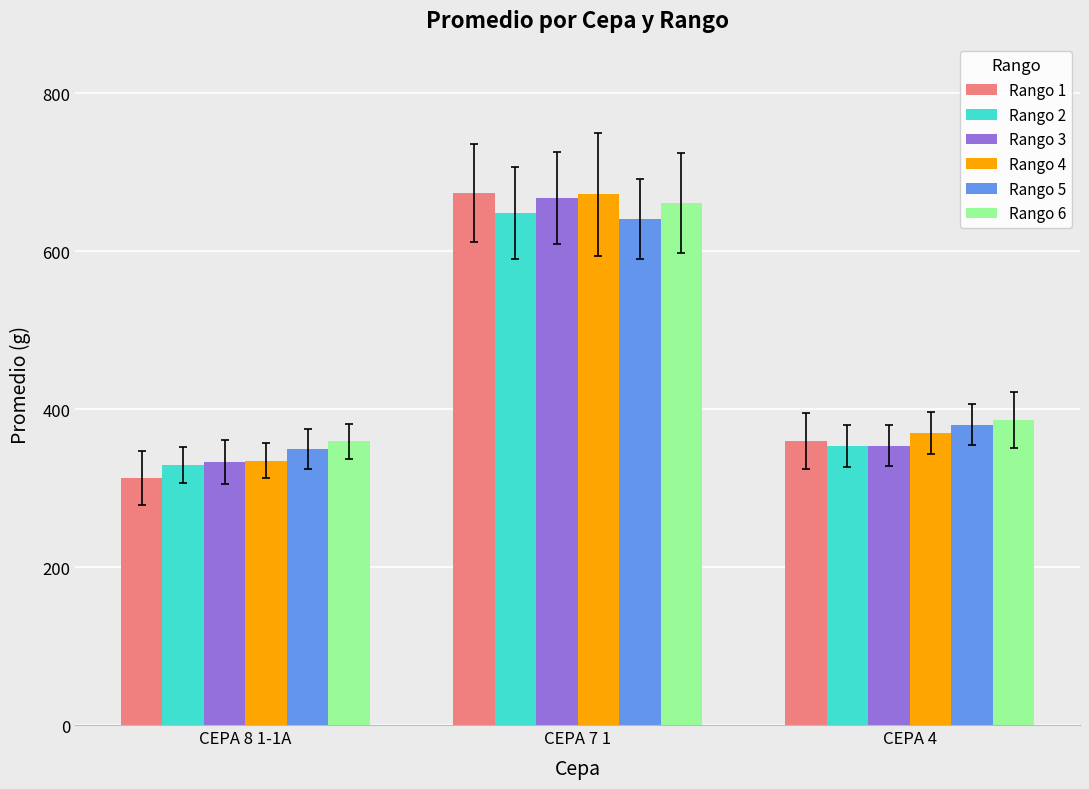

Rank the categories by Rango 1 value from highest to lowest.

CEPA 7 1, CEPA 4, CEPA 8 1-1A